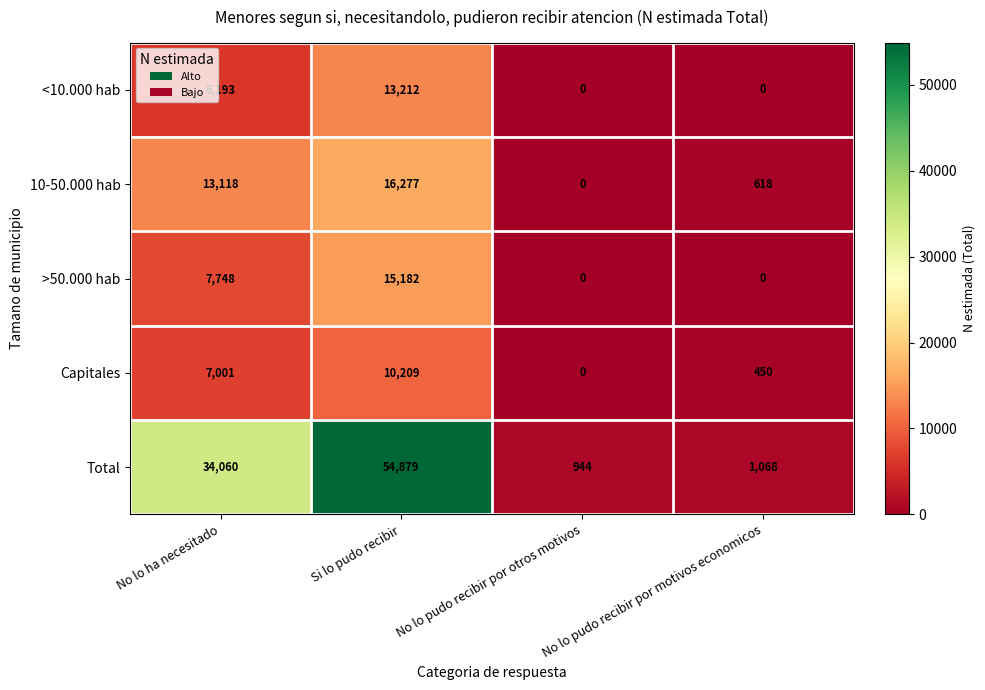

The value of Total at No lo pudo recibir por motivos economicos is 1837. True or false?

False